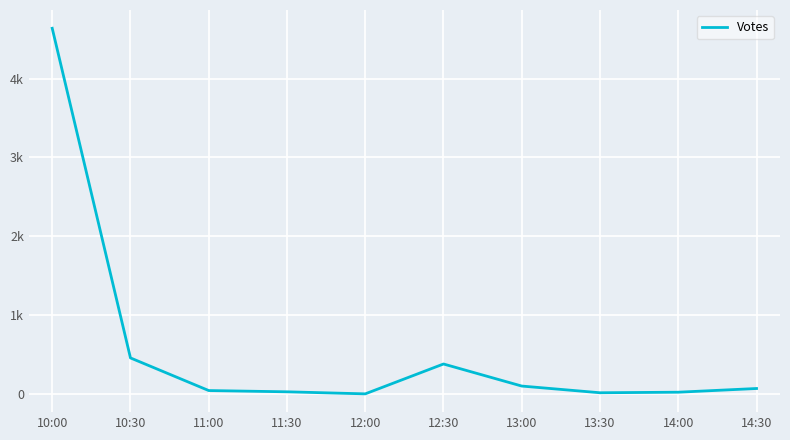

Does the chart have visible grid lines?

Yes